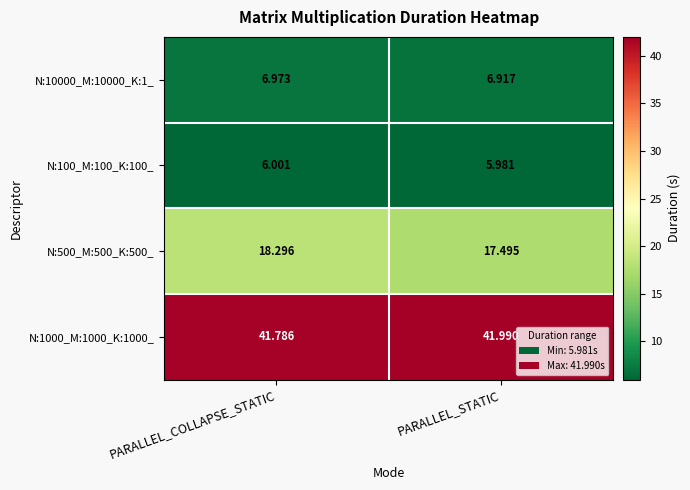

List the series in order of their peak value, highest first.

N:1000_M:1000_K:1000_, N:500_M:500_K:500_, N:10000_M:10000_K:1_, N:100_M:100_K:100_